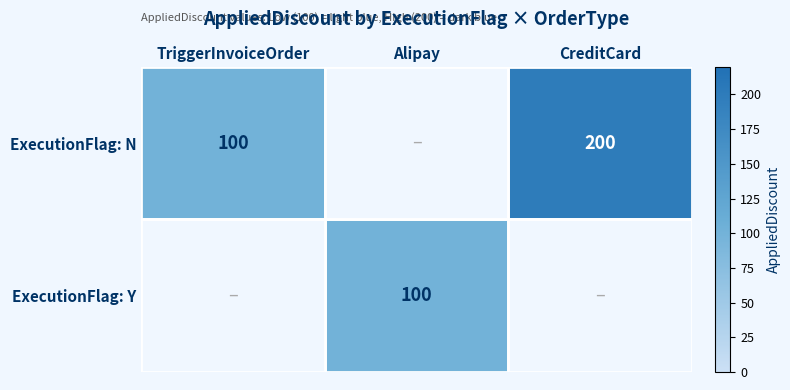

At how many categories does at least one series exceed 128?

1